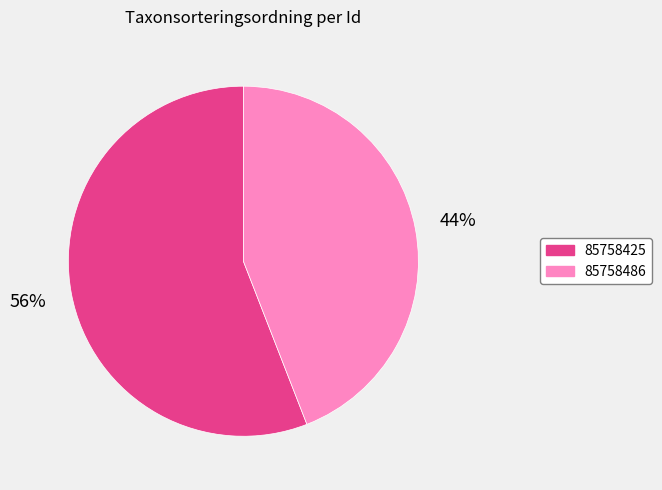

How many segments does this pie chart have?

2